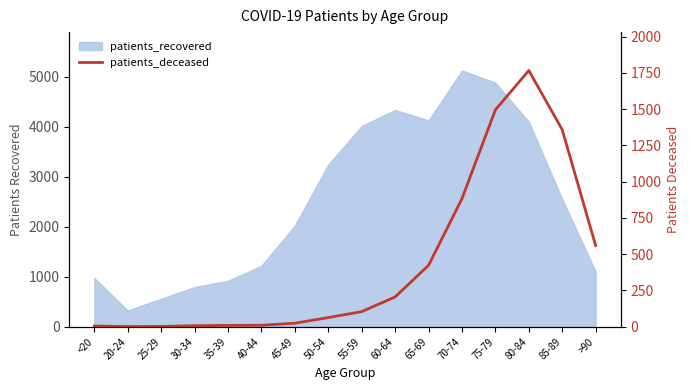

What is the sum of all values?

6914